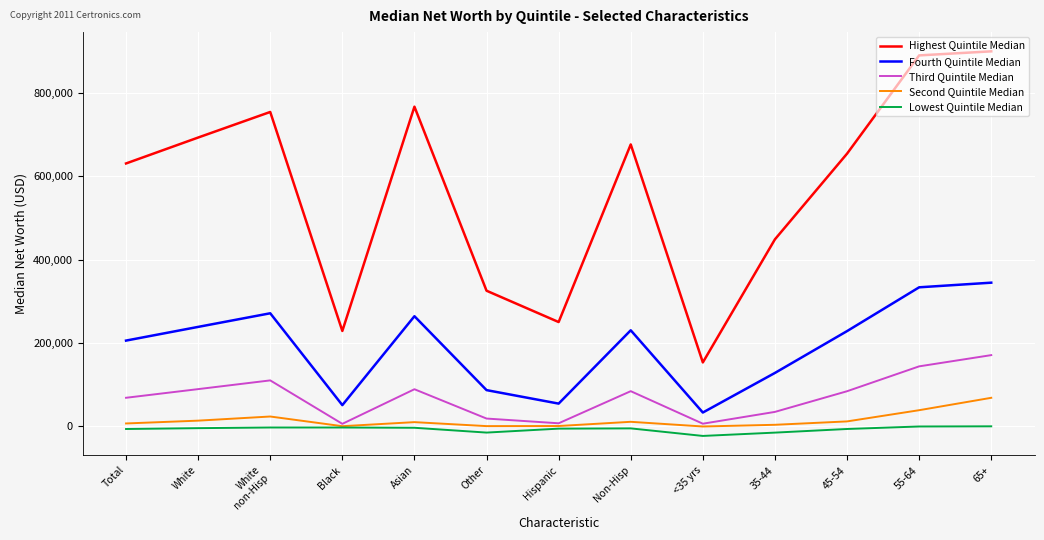

Which series has the largest range (max minus min)?

Highest Quintile Median